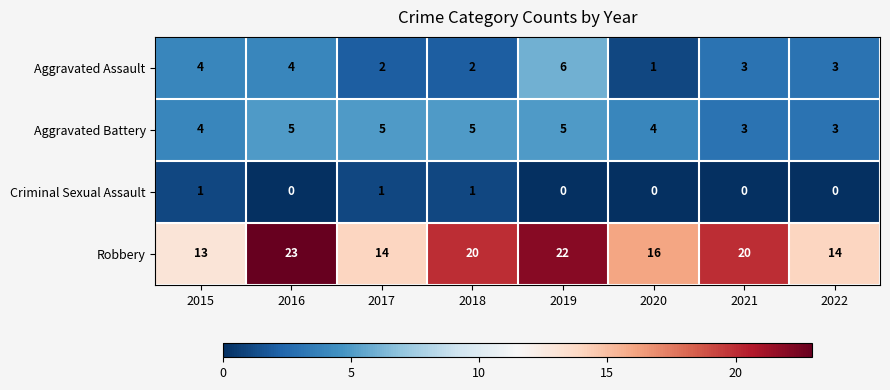

How many categories are shown in the chart?

8